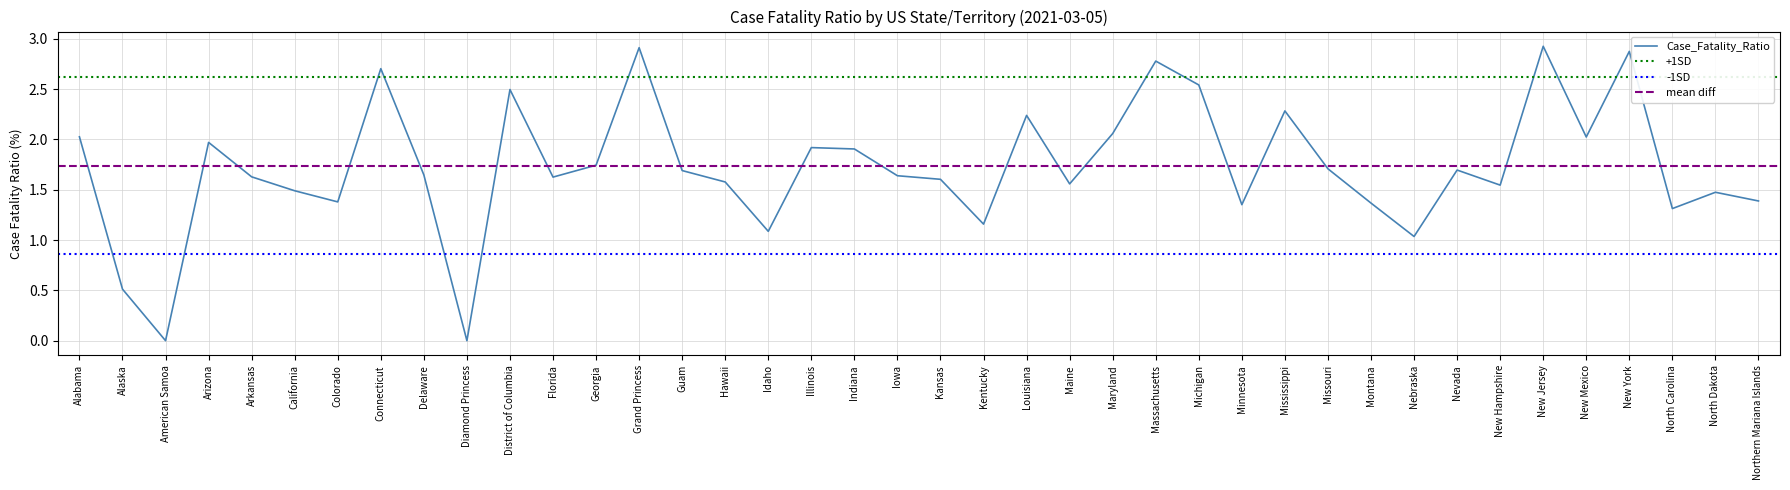

What is the sum of all values?

68.9